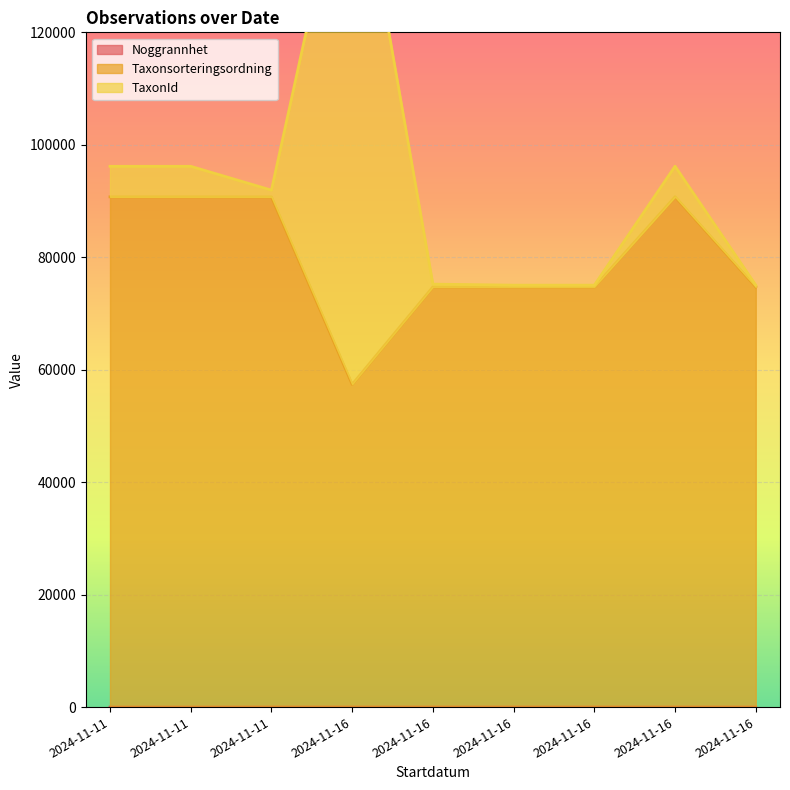

What is the value of the Noggrannhet point at the 7th from the left?

20